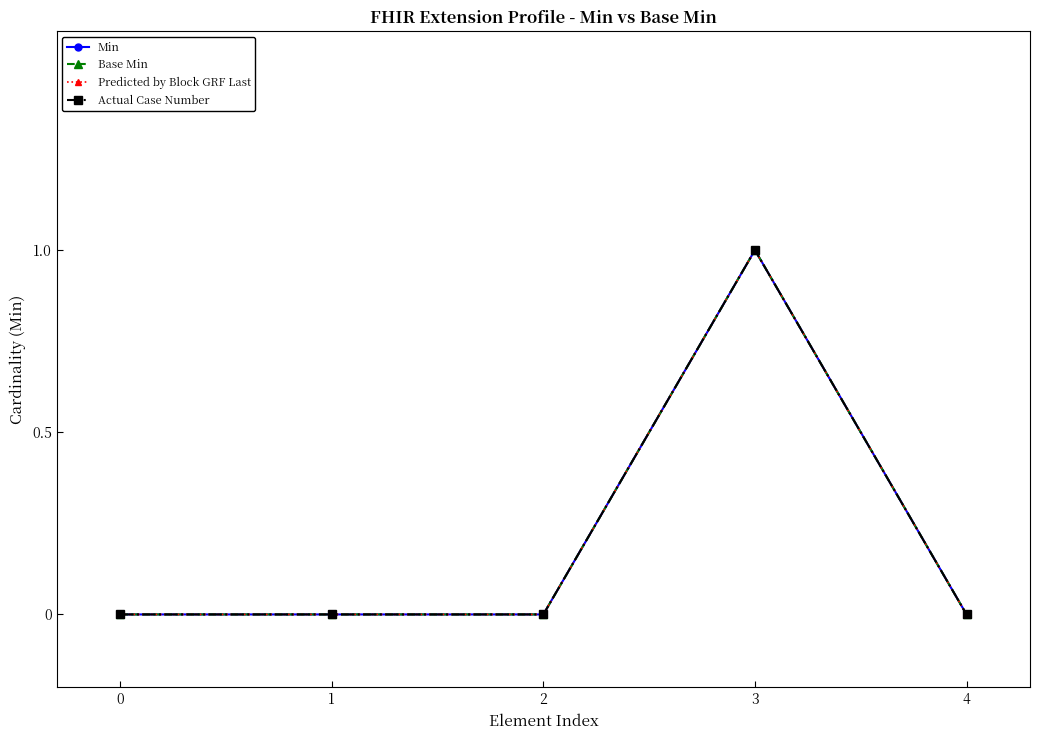

True or false: Base Min and Predicted by Block GRF Last cross at least once.

False